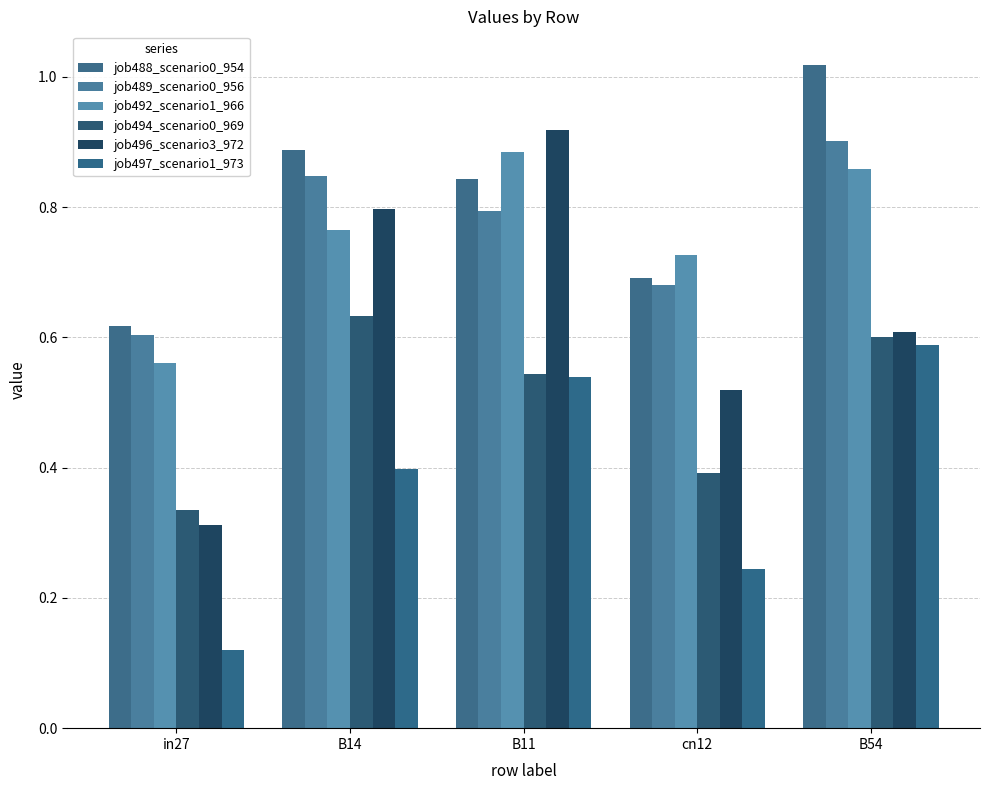

Rank the series by their maximum value, from lowest to highest.

job497_scenario1_973, job494_scenario0_969, job492_scenario1_966, job489_scenario0_956, job496_scenario3_972, job488_scenario0_954